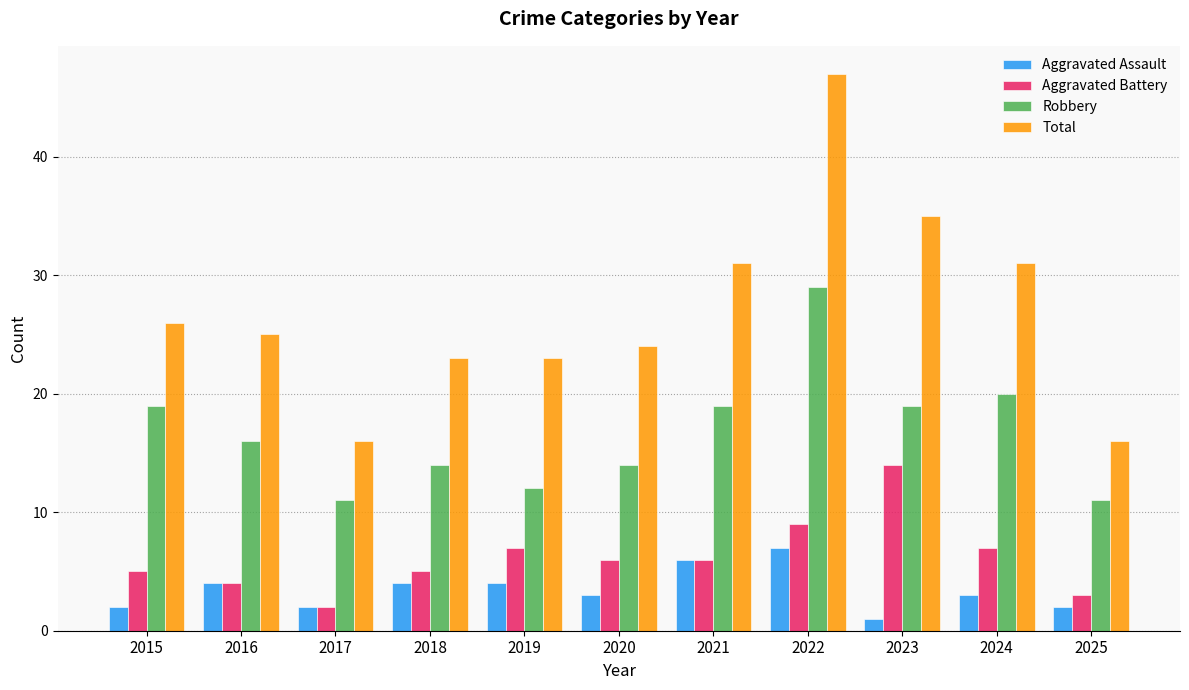

Which series has the largest total across all categories?

Total